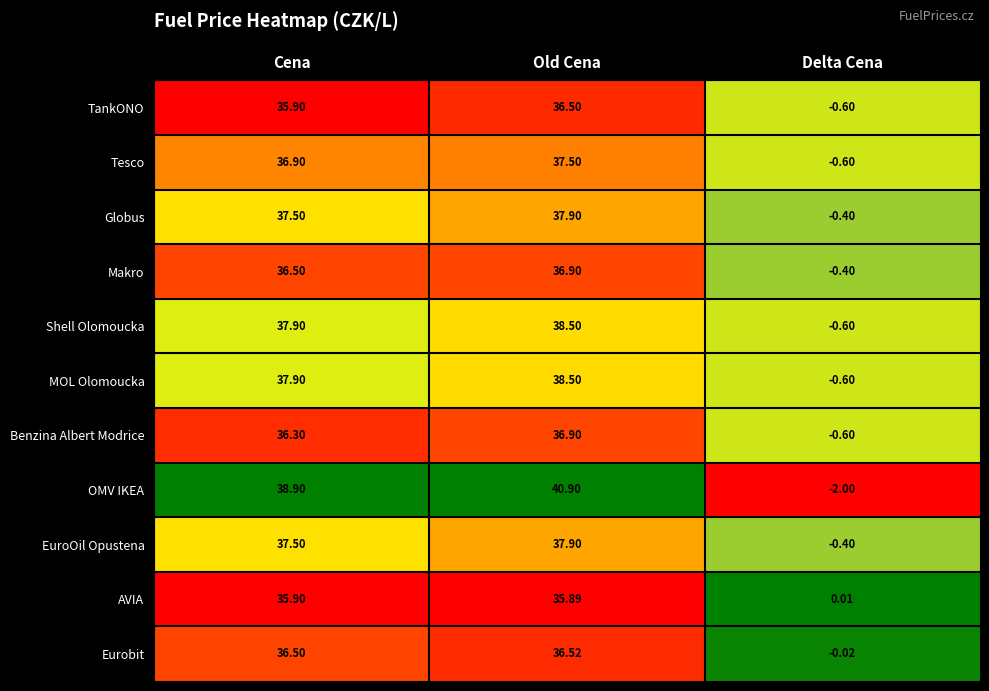

What is the minimum value shown in the chart?

-2.0